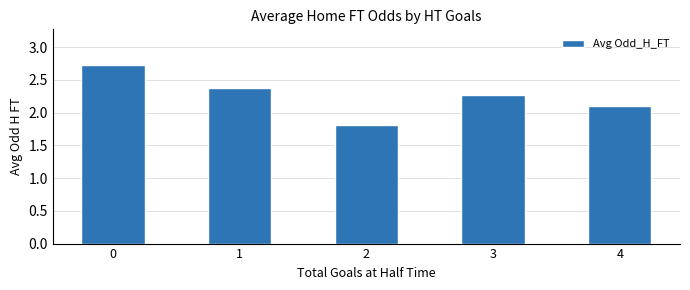

Are the bars horizontal?

No